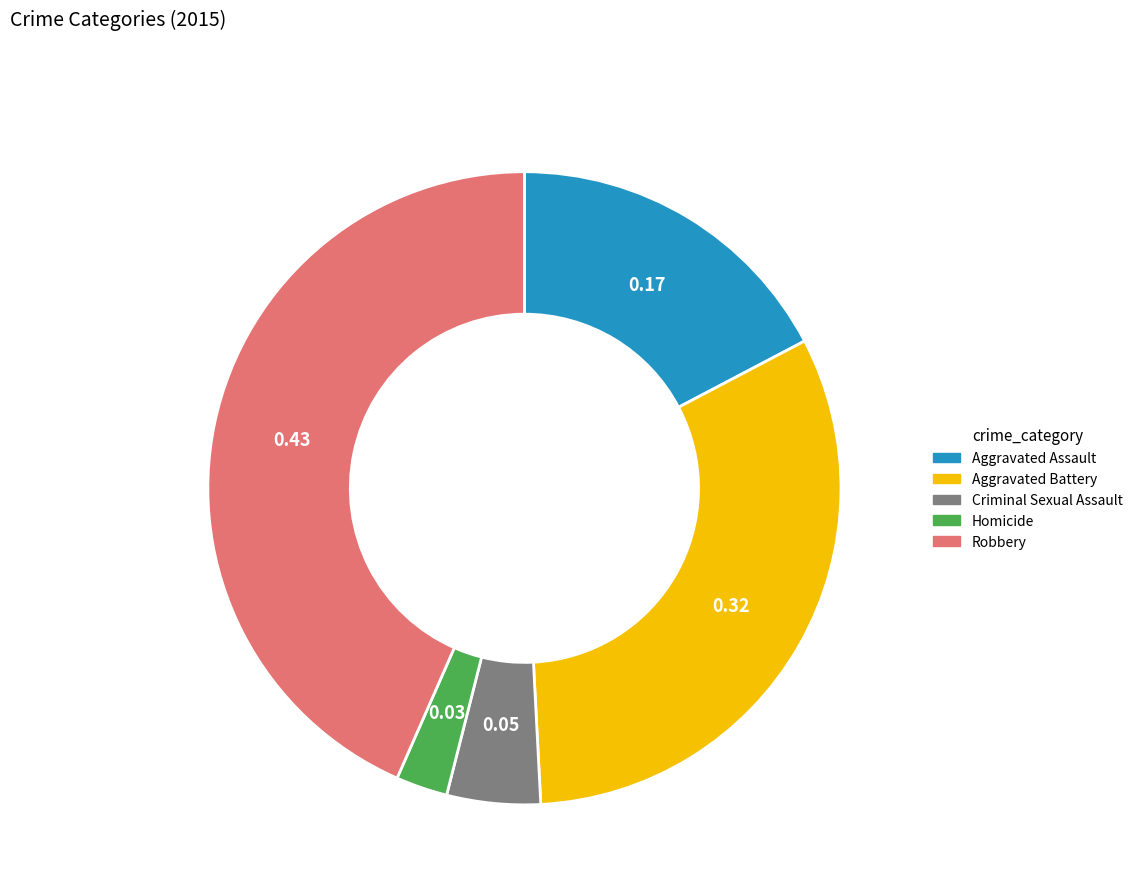

What is the ratio of the value at Criminal Sexual Assault to the value at Robbery?

0.1